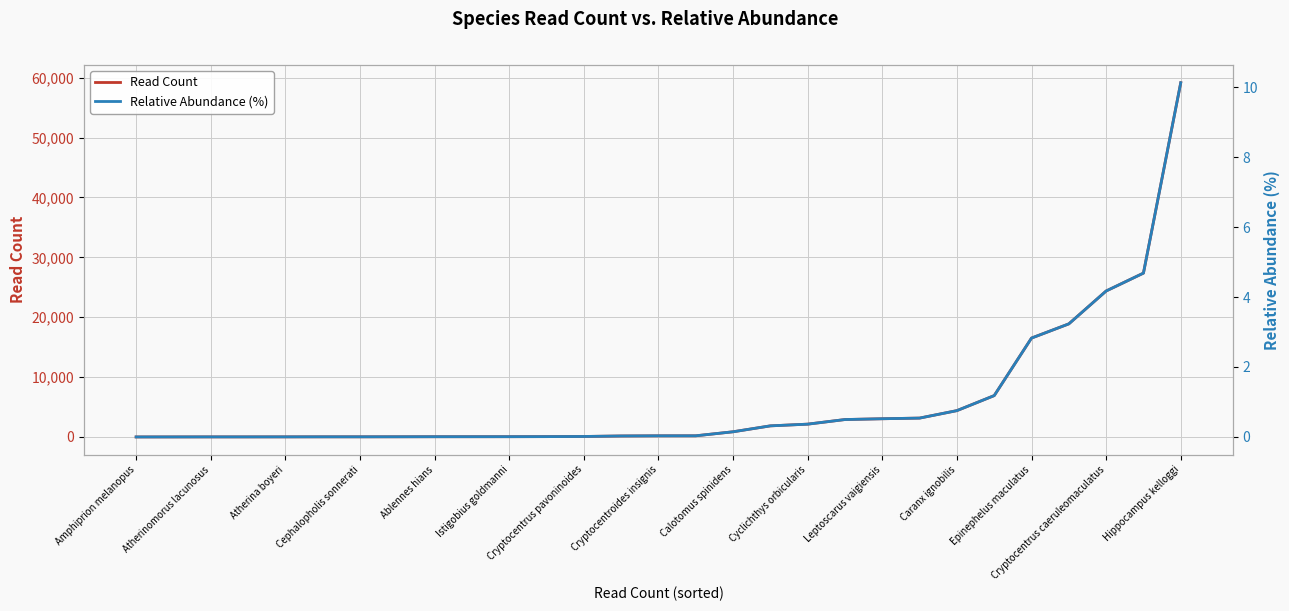

Read the Read Count value at Cryptocentrus caeruleomaculatus.

24375